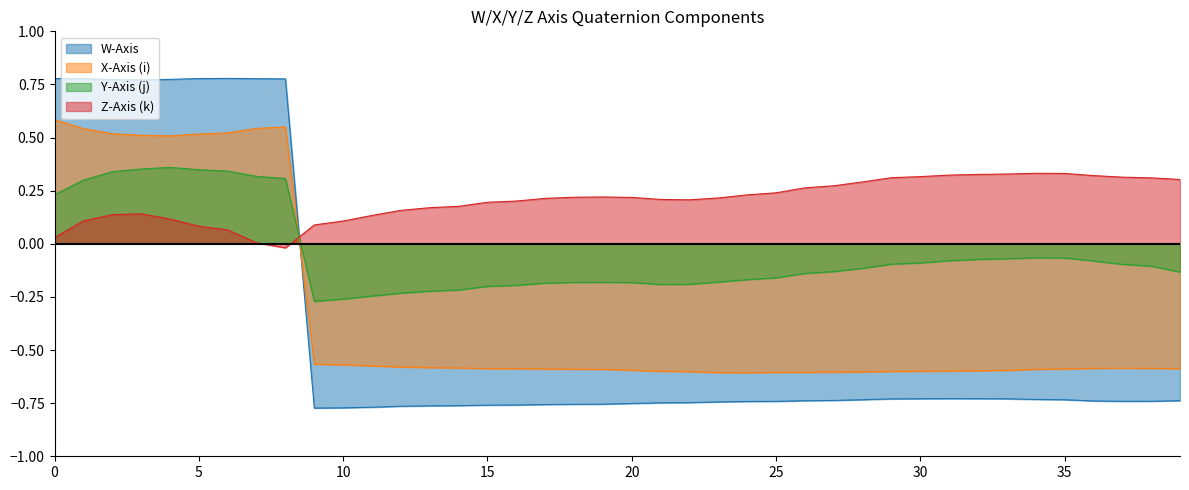

What is the approximate value of Z-Axis (k) at 30?

0.3